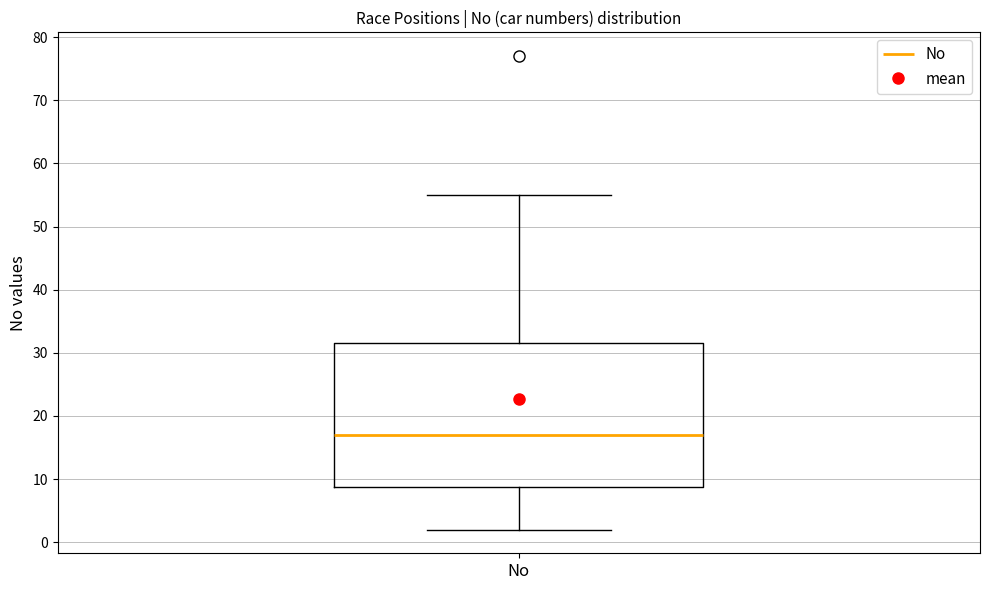

Transcribe this box plot: give where the median line is, the range the box spans, and where the two whiskers end, as read against the y-axis. The values are not printed on the chart, so give them approximately, as read against the axis.

median 17, box 9 to 32, whiskers 2 to 55